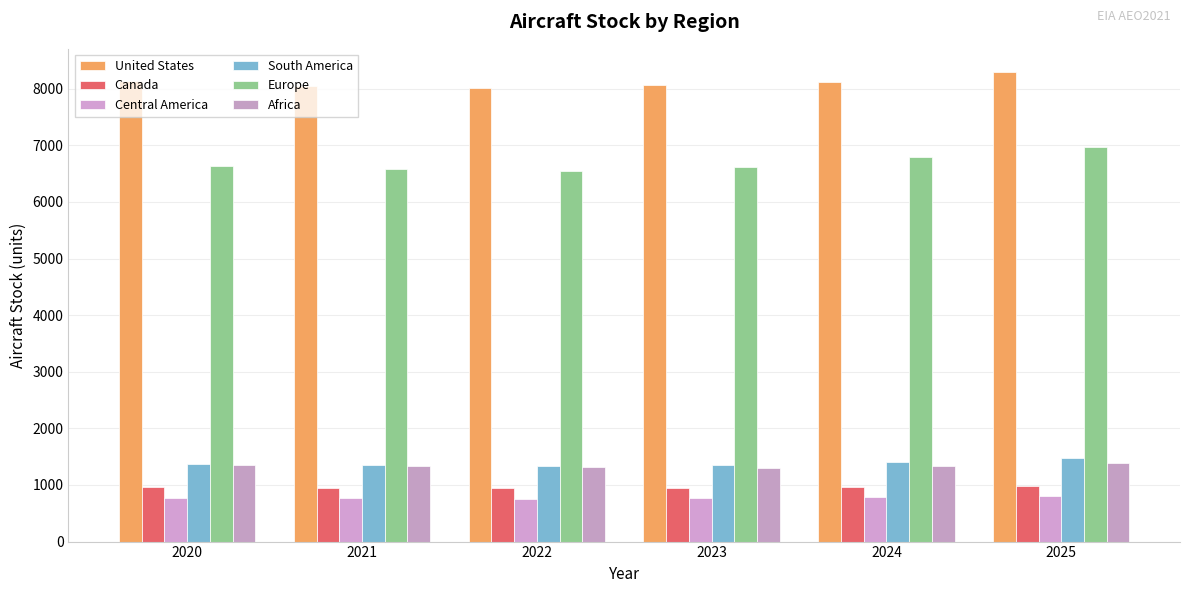

Reading right to left, what are all the values shown in this chart?

United States: 8289.3	8110.7	8071.8	8008.4	8044.7	8137.9
Canada: 974.0	963.1	944.2	943.2	948.8	957.4
Central America: 801.1	786.3	766.4	753.0	765.6	774.6
South America: 1473.1	1409.7	1360.8	1342.9	1360.1	1373.6
Europe: 6974.6	6793.1	6614.8	6548.8	6585.9	6635.4
Africa: 1382.4	1336.0	1292.0	1311.1	1342.2	1353.0